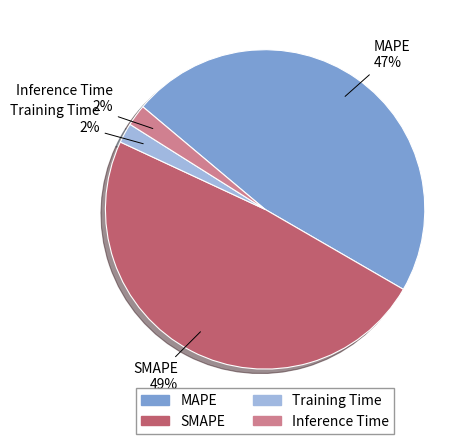

Is the sum of MAPE and Inference Time greater than half?

No